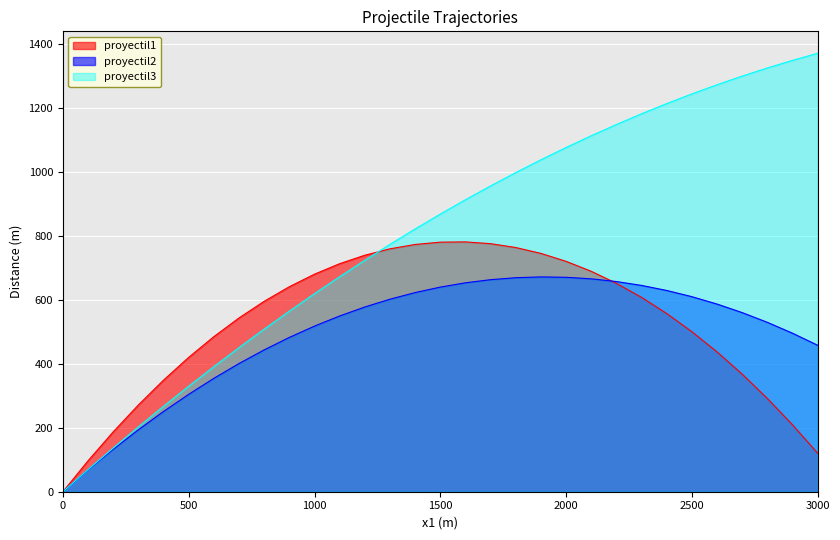

How many categories are shown in the chart?

31